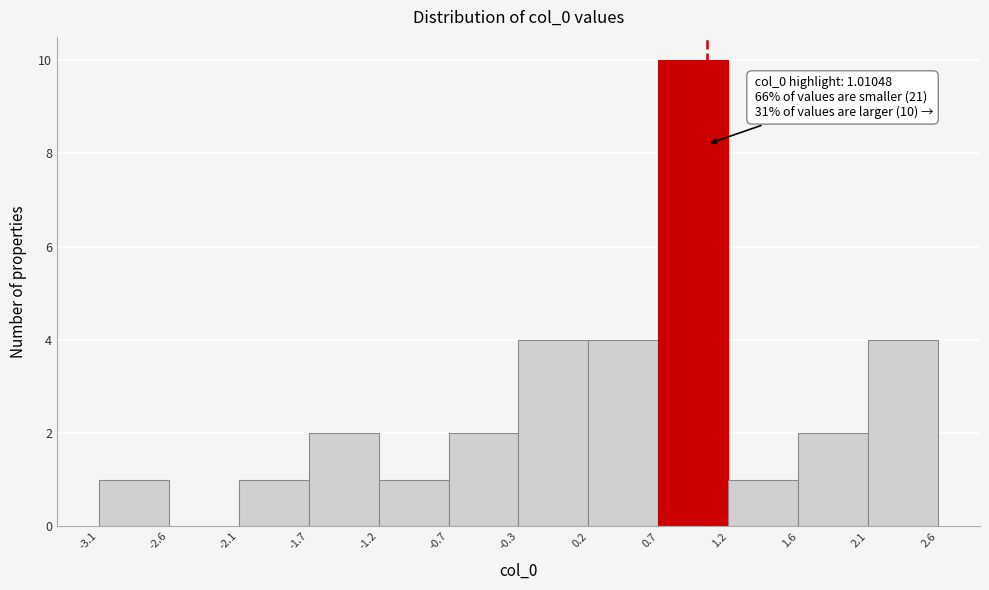

Which range on the x-axis has the tallest bar?

0.7 to 1.2